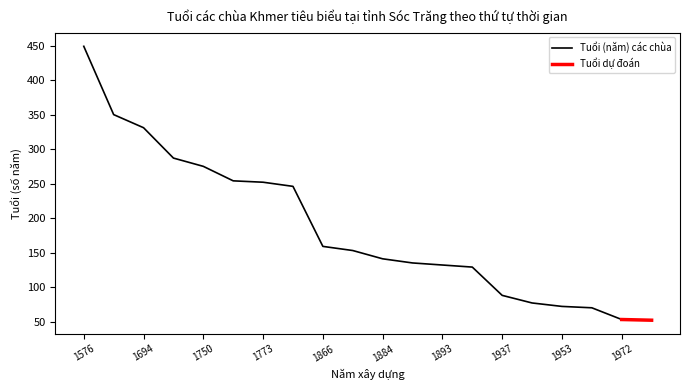

List the labels in order of value, smallest first.

1973, 1972, 1955, 1953, 1948, 1937, 1896, 1893, 1890, 1884, 1872, 1866, 1779, 1773, 1771, 1750, 1738, 1694, 1675, 1576